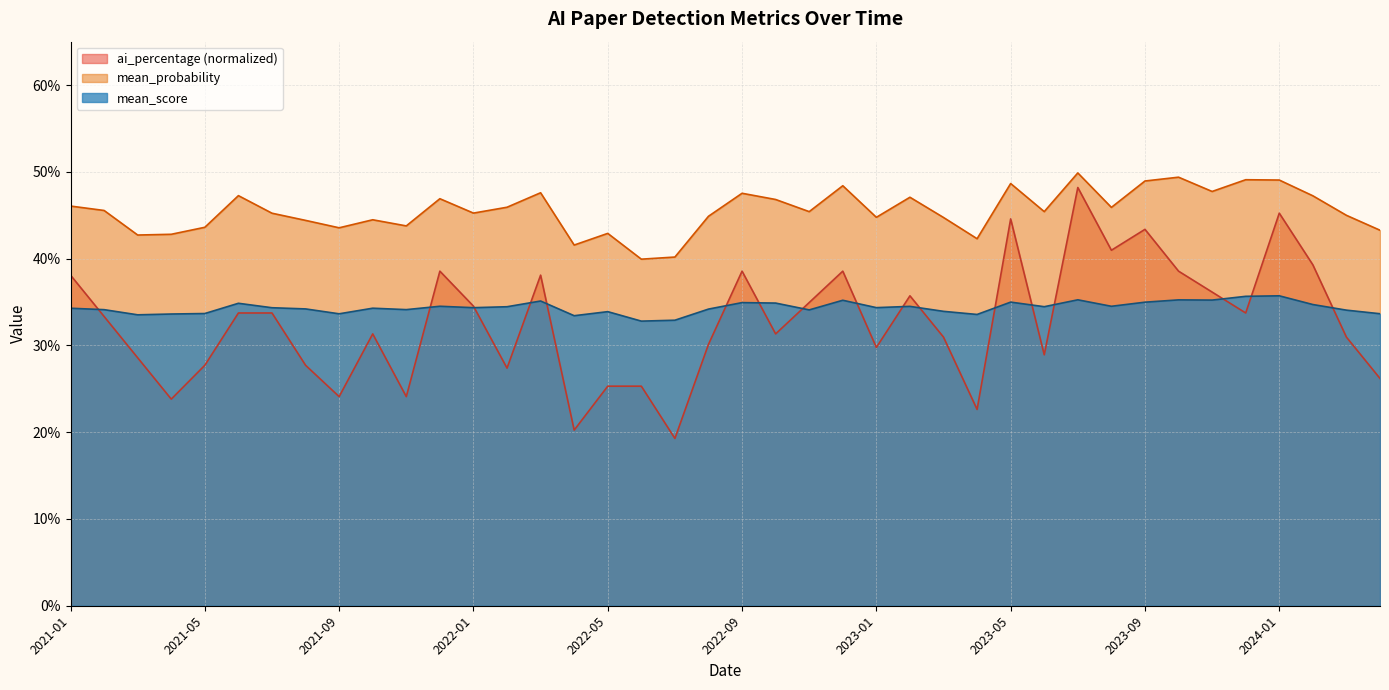

Does the chart have visible grid lines?

Yes